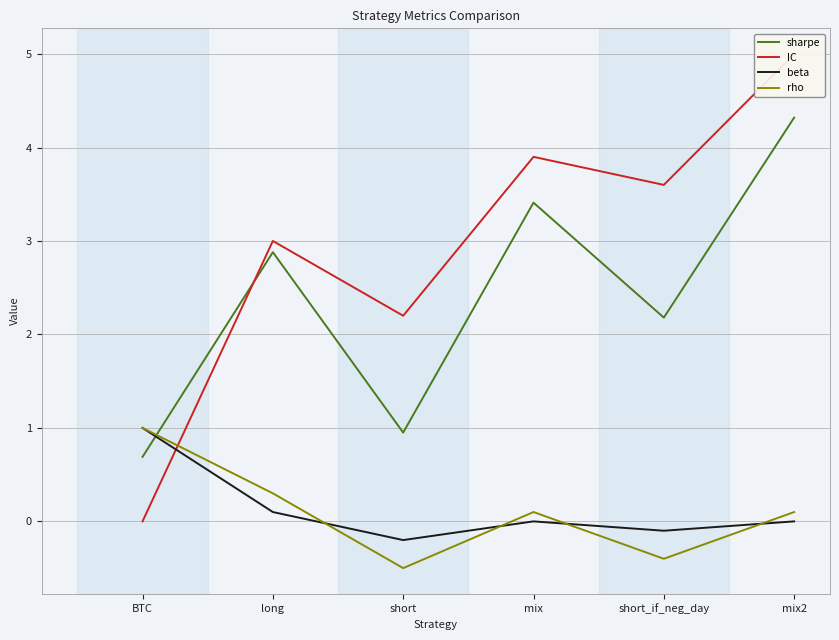

What is the label of the 4th point from the left?

mix